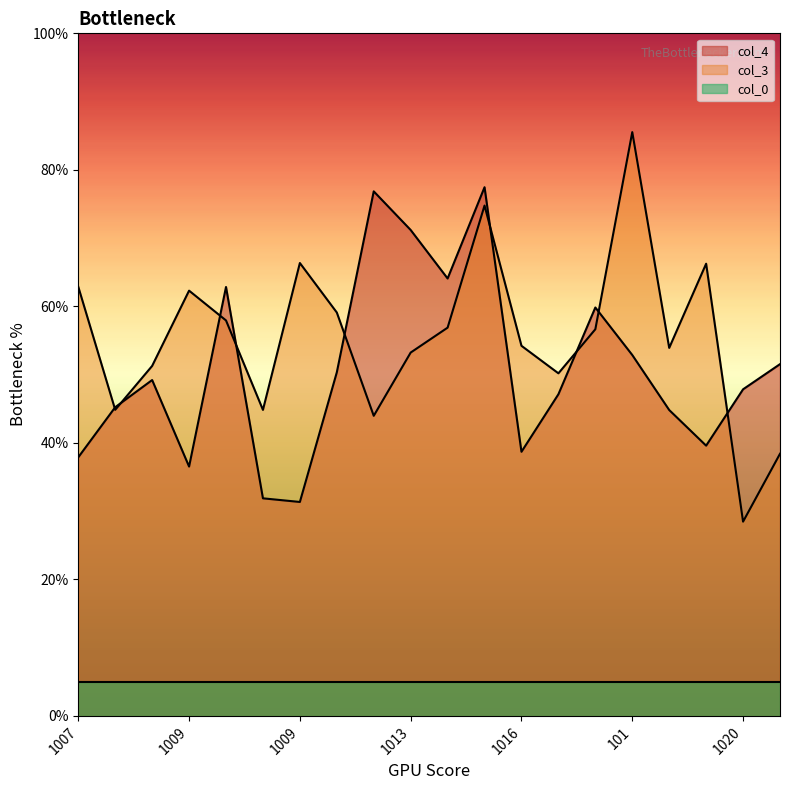

Is the value of col_4 at 101 greater than the value of col_3 at 1009?

No